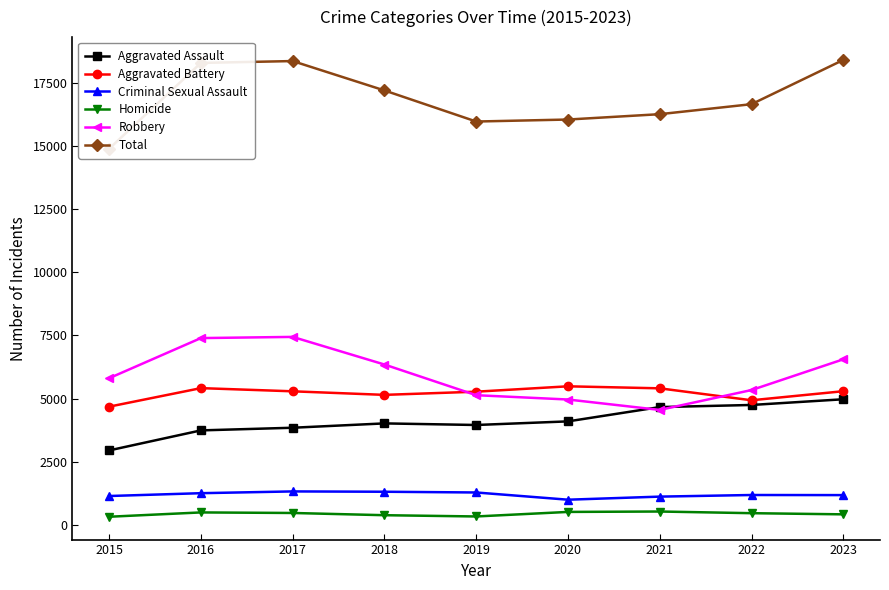

Which series ends up on top after the final intersection of Robbery and Aggravated Battery?

Robbery